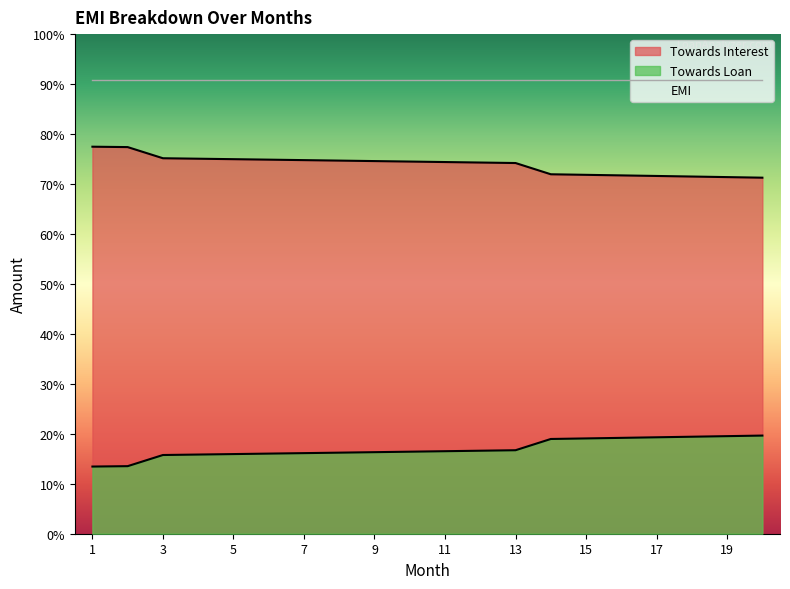

Which series has the largest total across all categories?

EMI